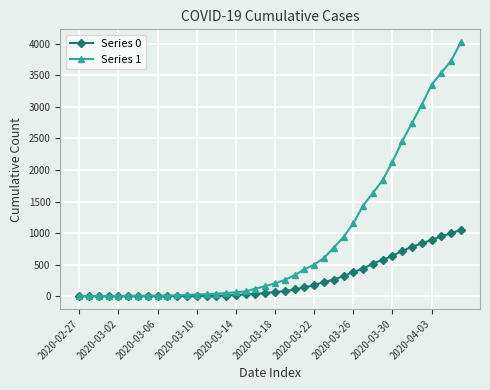

Which series has the widest spread of values?

Series 1